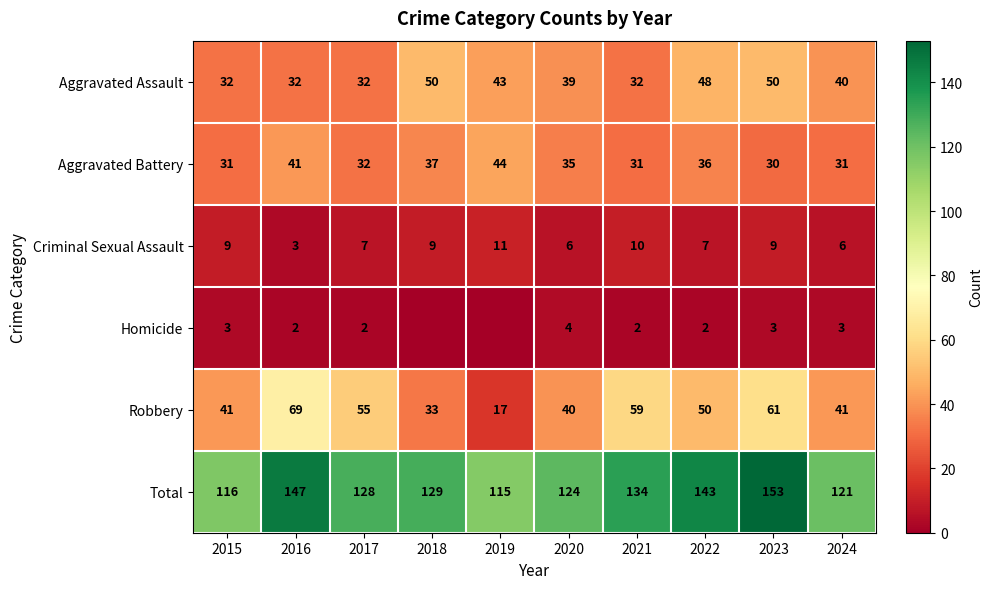

Is it true that Robbery equals 17 at 2019?

True